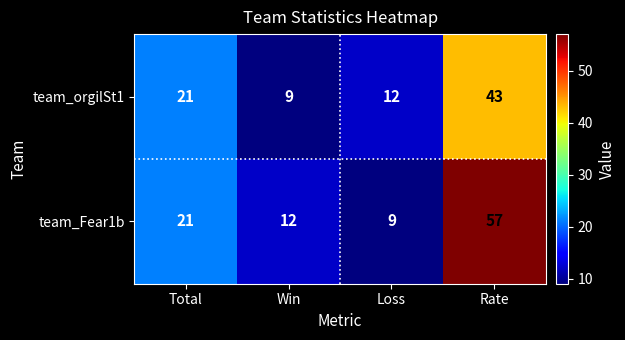

What is the greatest value displayed?

57